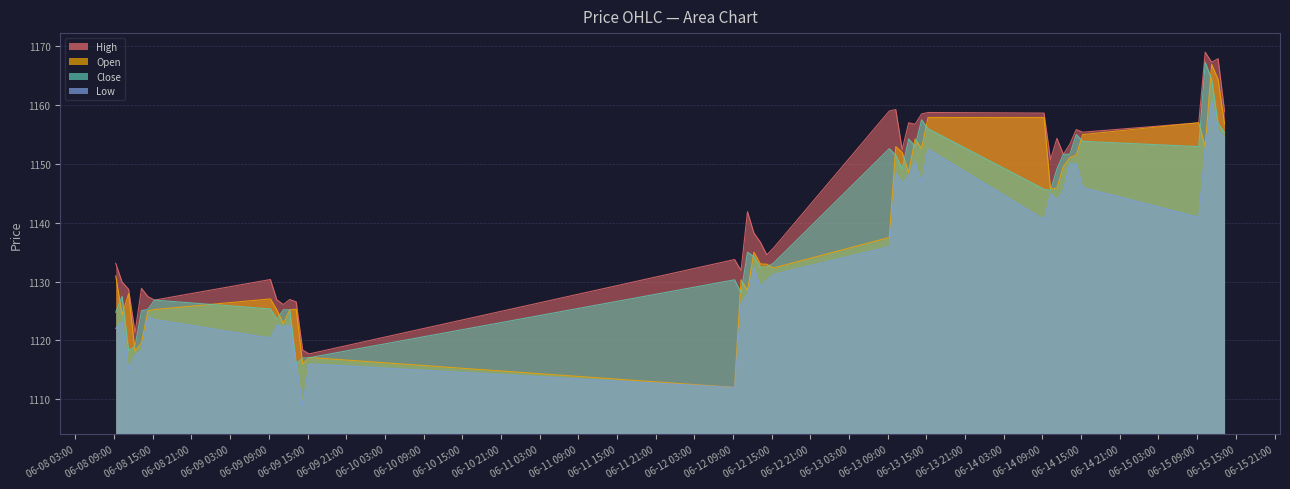

Count the number of data series in this chart.

4